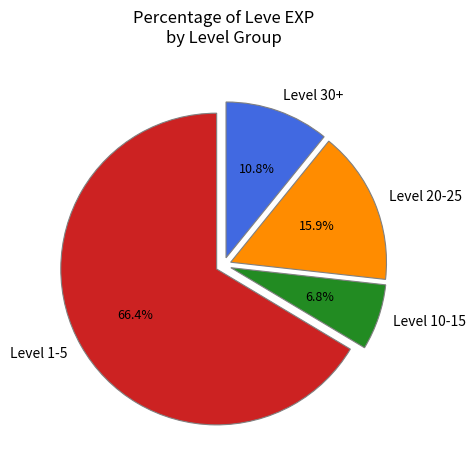

How many slices are in this pie chart?

4